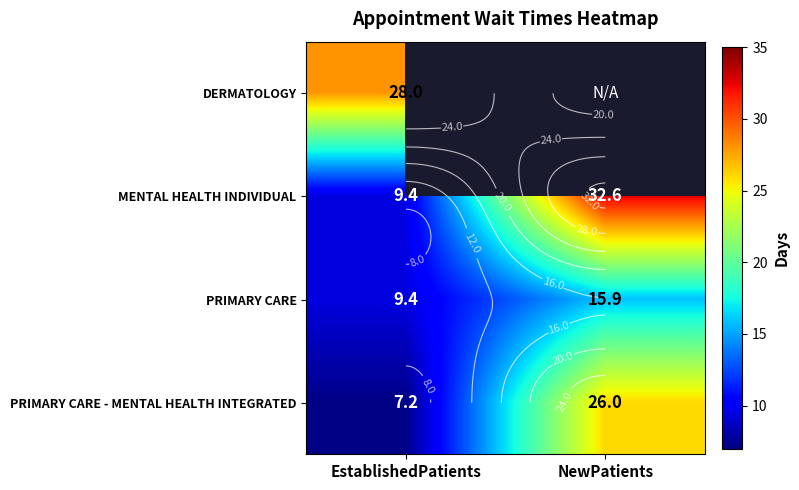

Between EstablishedPatients and NewPatients, which is larger?

NewPatients